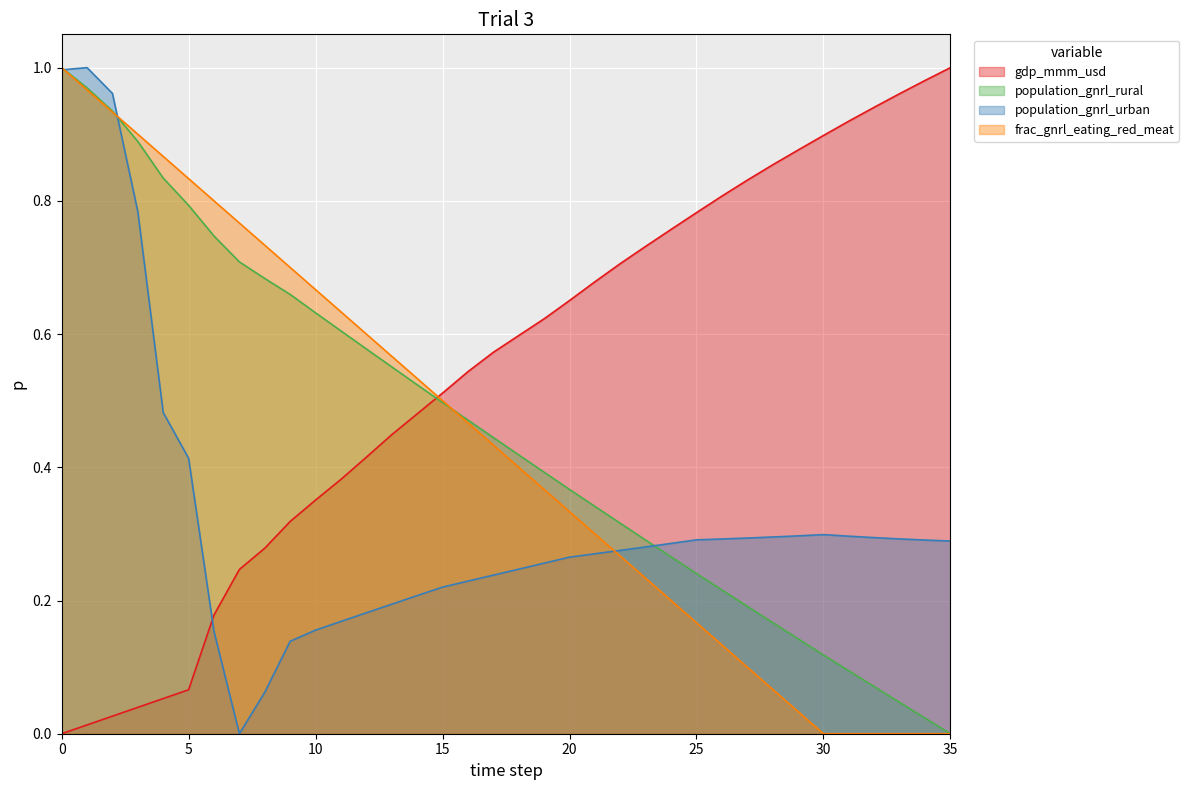

What is the difference between the maximum and second lowest values in the frac_gnrl_eating_red_meat series?

1.0